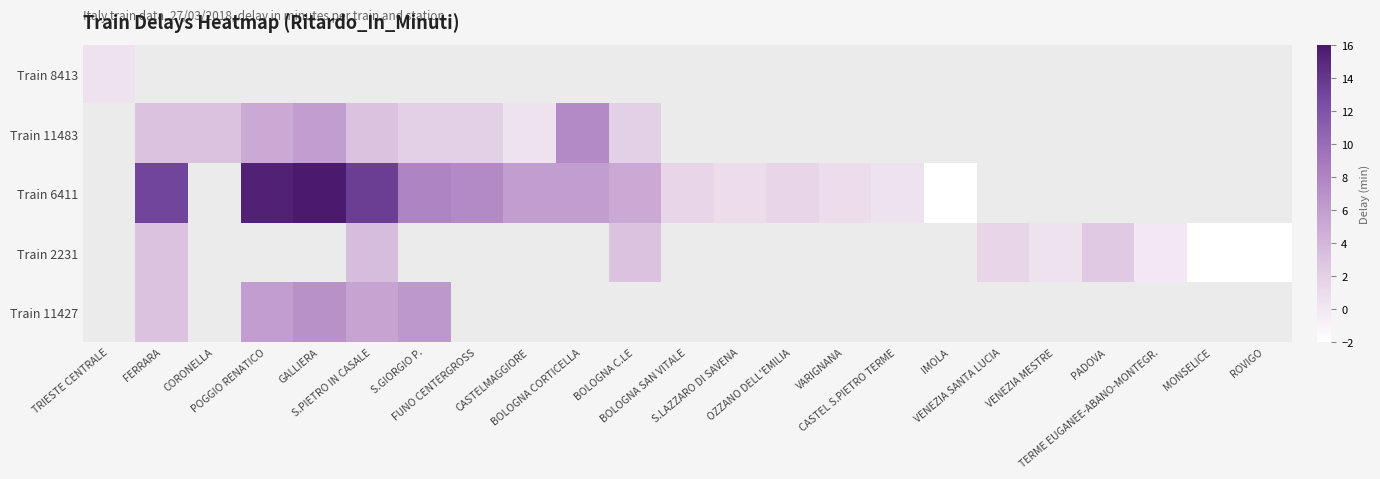

At how many categories does at least one series exceed 3?

9